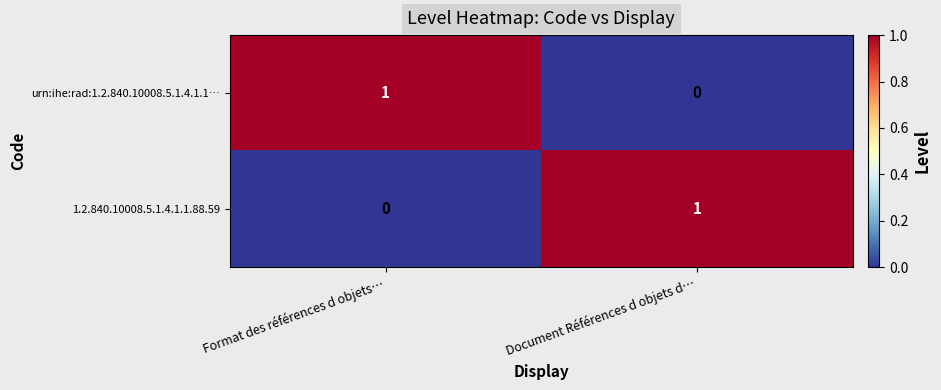

How many positive values does the 1.2.840.10008.5.1.4.1.1.88.59 series have?

1